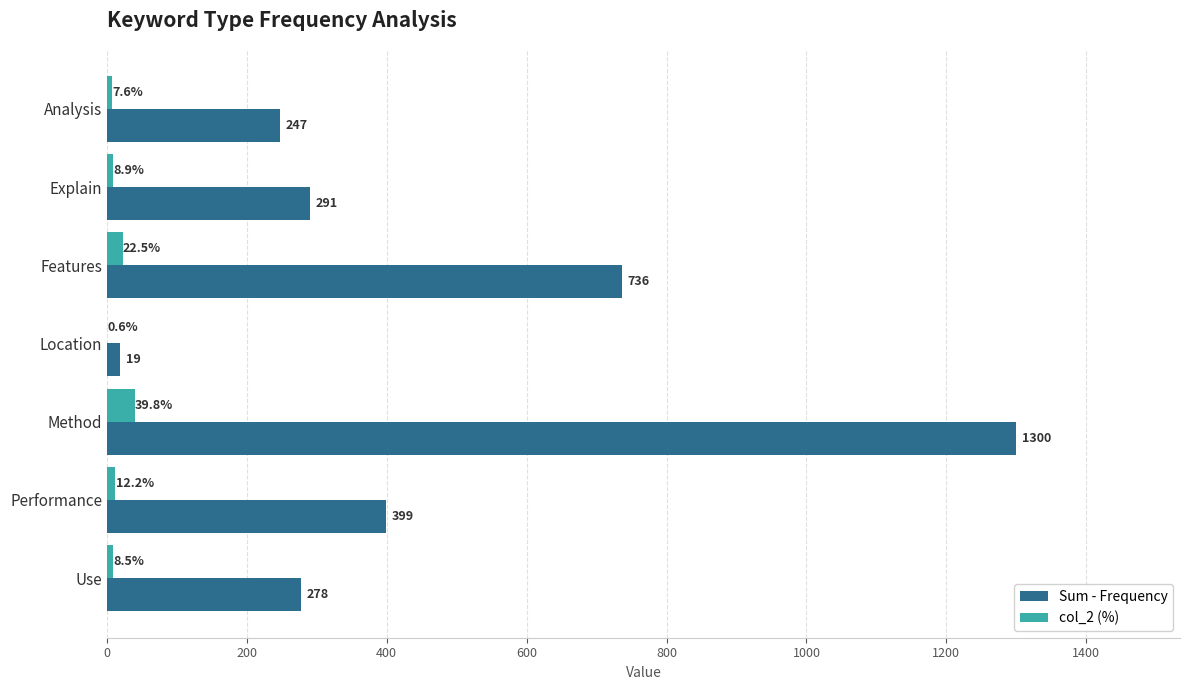

What is the approximate value of Sum - Frequency at Analysis?

247.0